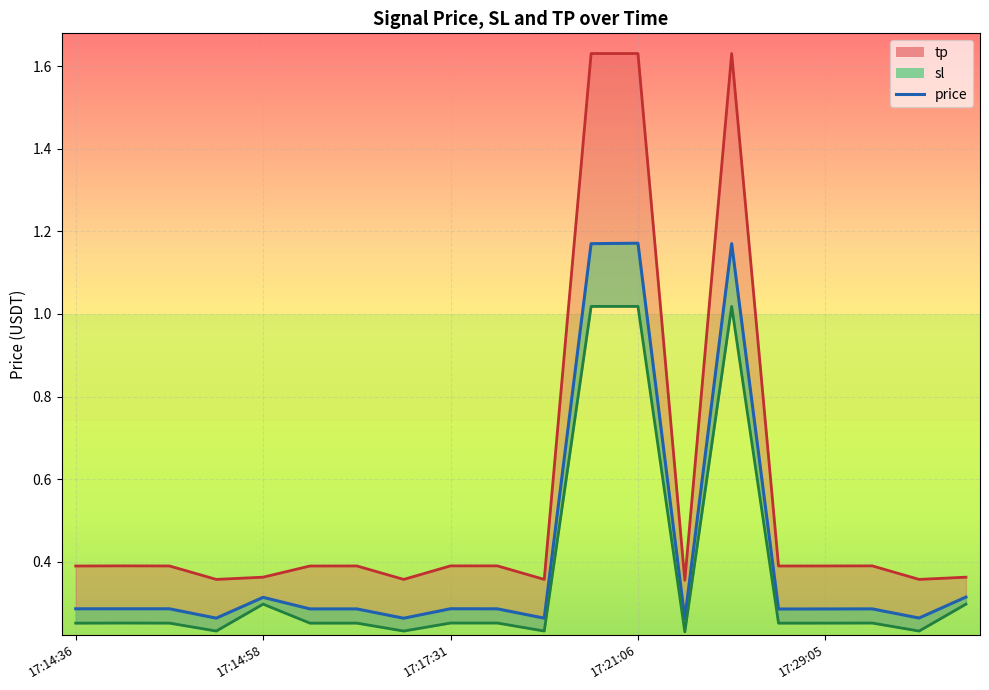

True or false: price and tp cross at least once.

False